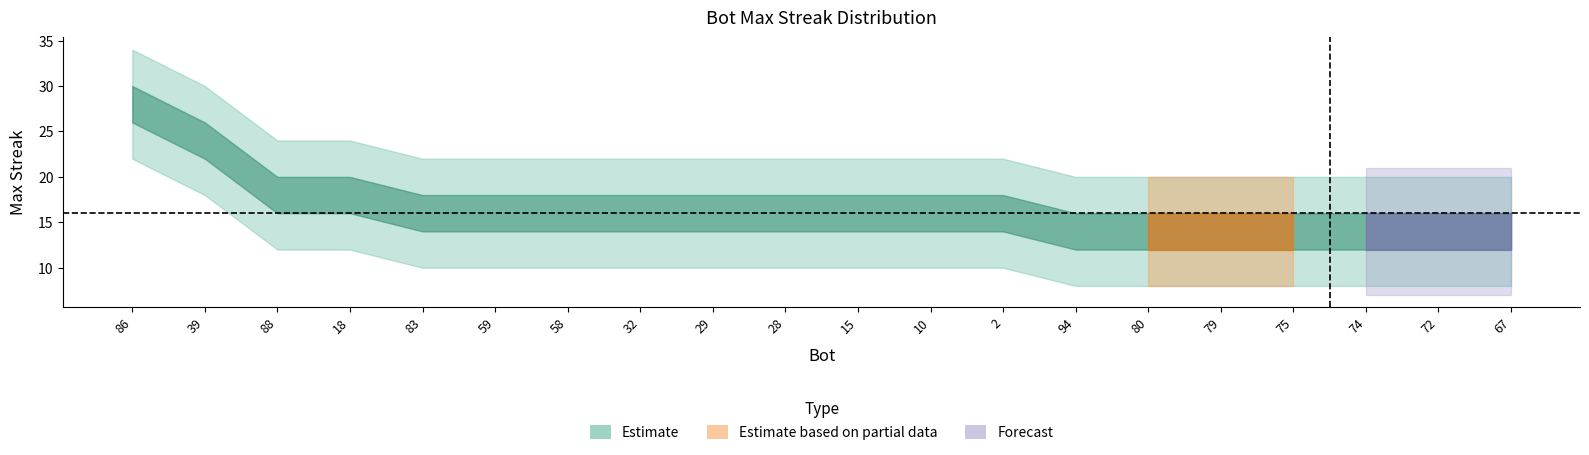

What is the label of the 3rd point from the left?

88